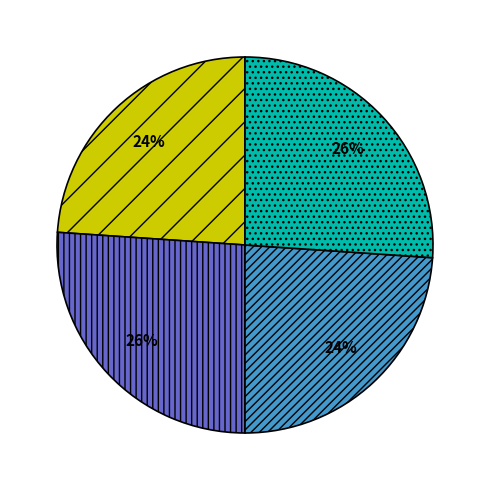

To the nearest percent, what is the average slice percentage?

25%